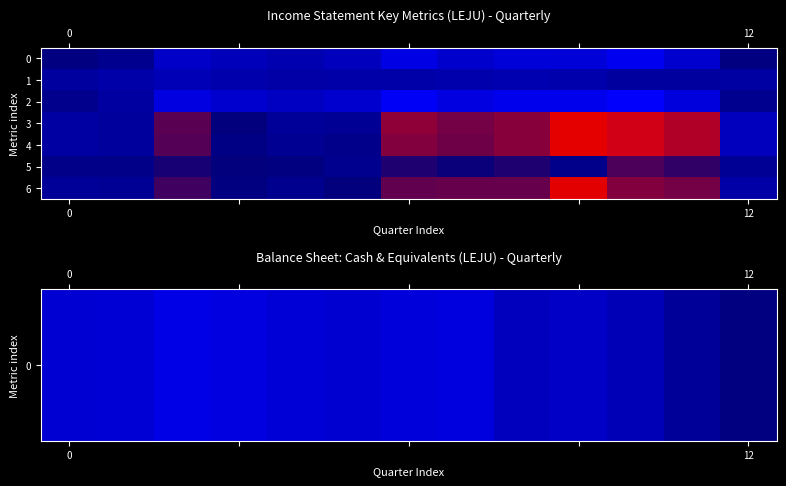

What is the smallest value displayed?

-87300